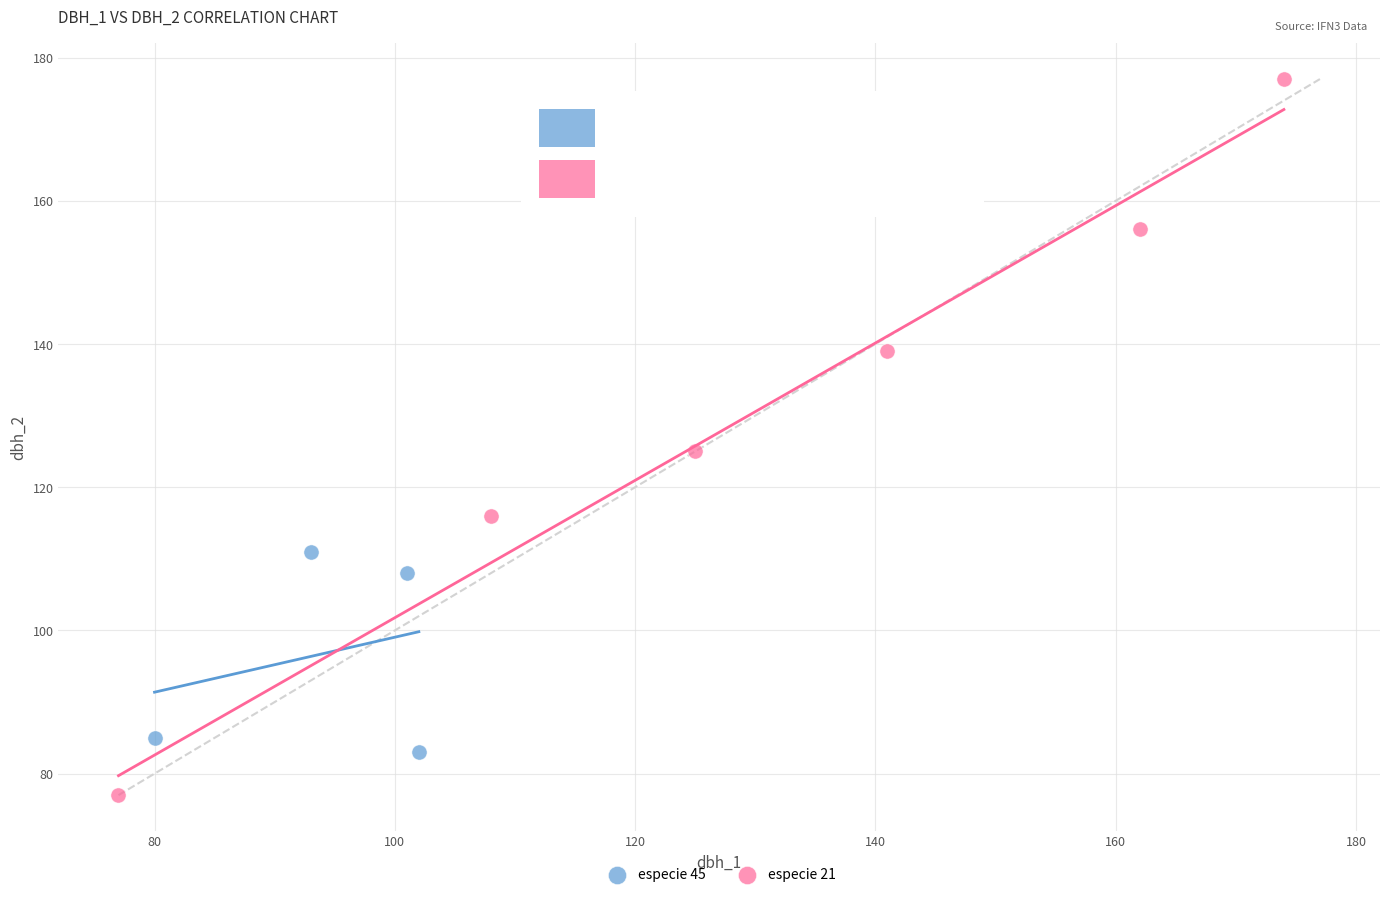

Which series contains the highest Y value?

especie 21